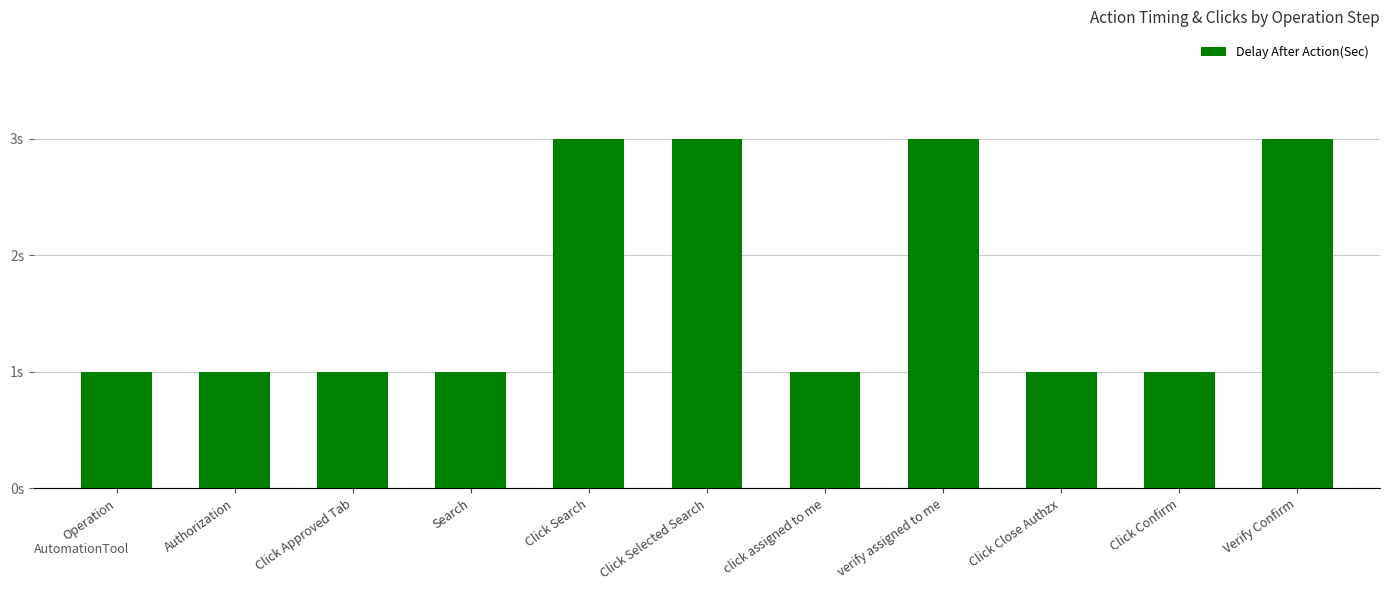

Reading right to left, transcribe all the data shown in this chart.

3	1	1	3	1	3	3	1	1	1	1